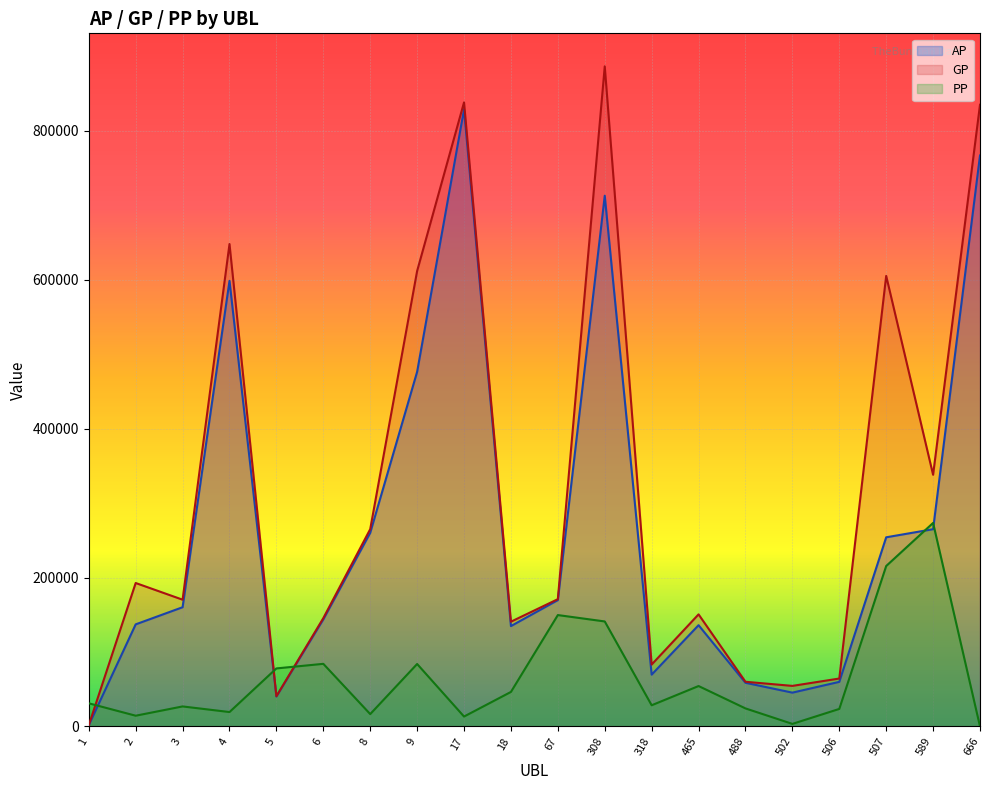

After their last crossing, which series has the higher values: GP or PP?

GP